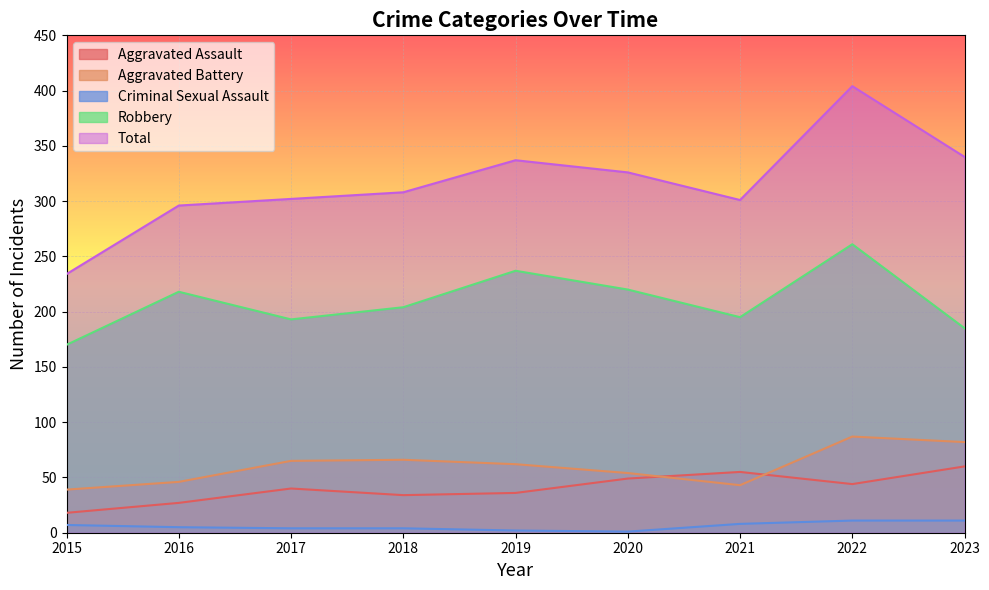

Which series has the largest range (max minus min)?

Total